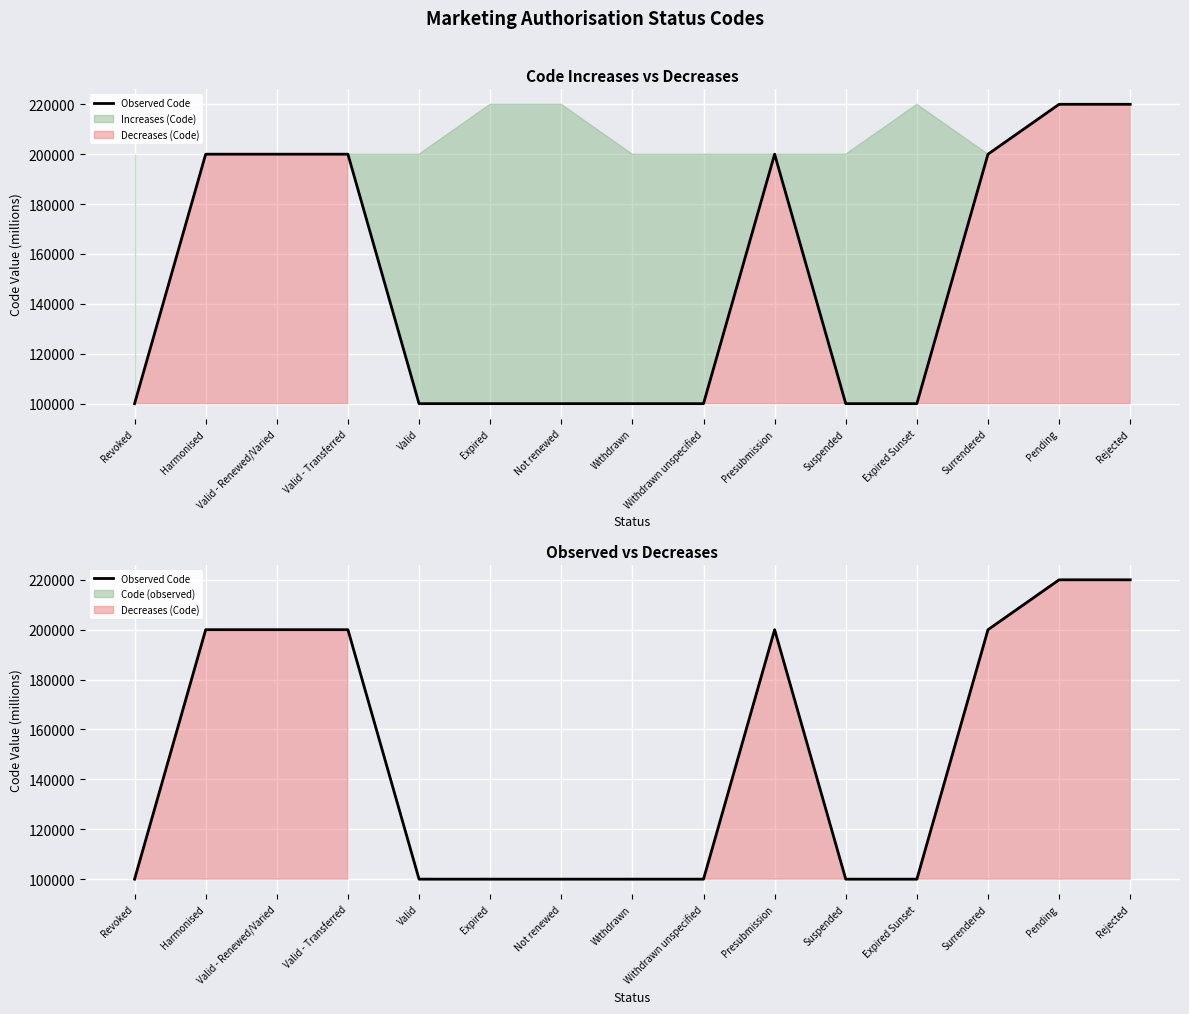

The value at Valid is 100000.1. True or false?

True